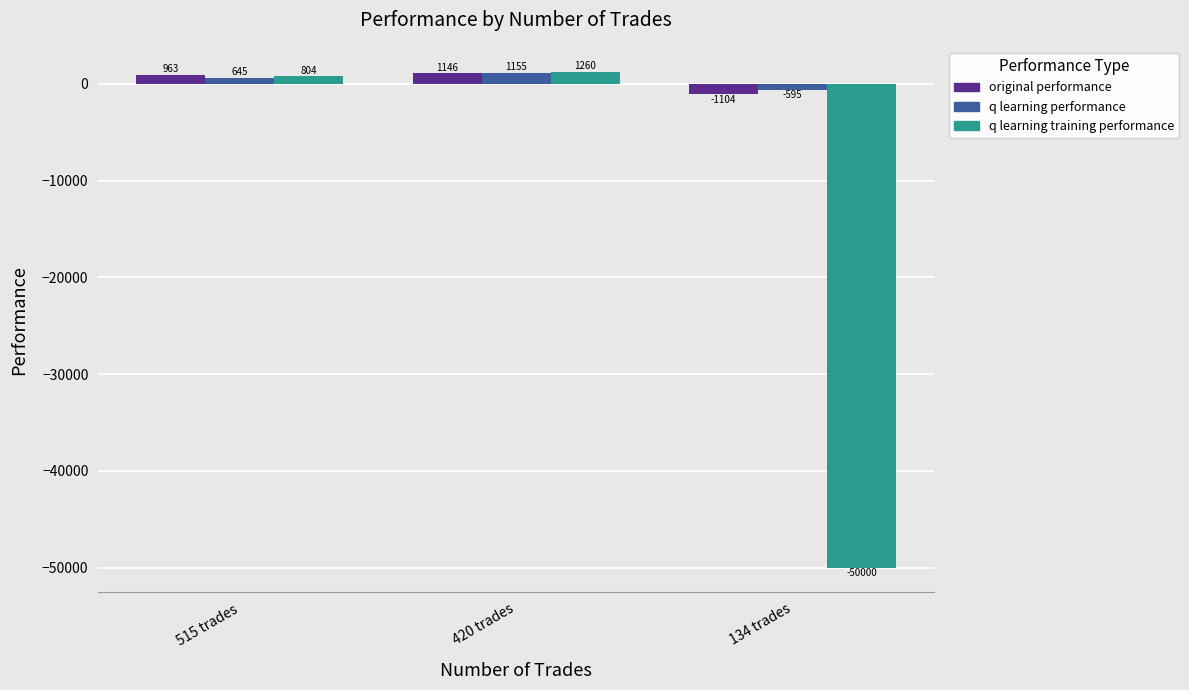

At 515 trades, list the series in order from largest to smallest.

original performance, q learning training performance, q learning performance